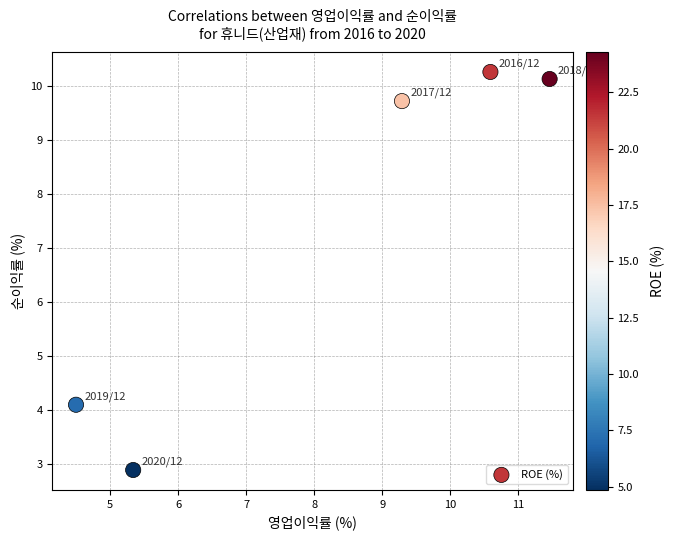

What Y value in the scatter plot is closest to 6?

4.1